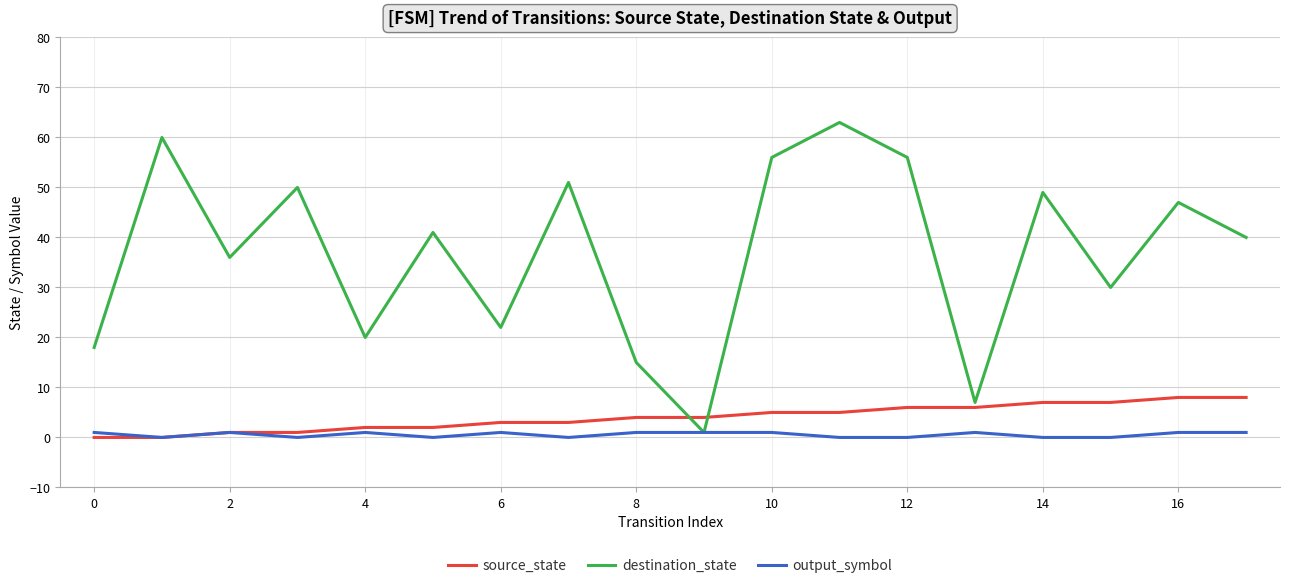

Which series has the largest total across all categories?

destination_state